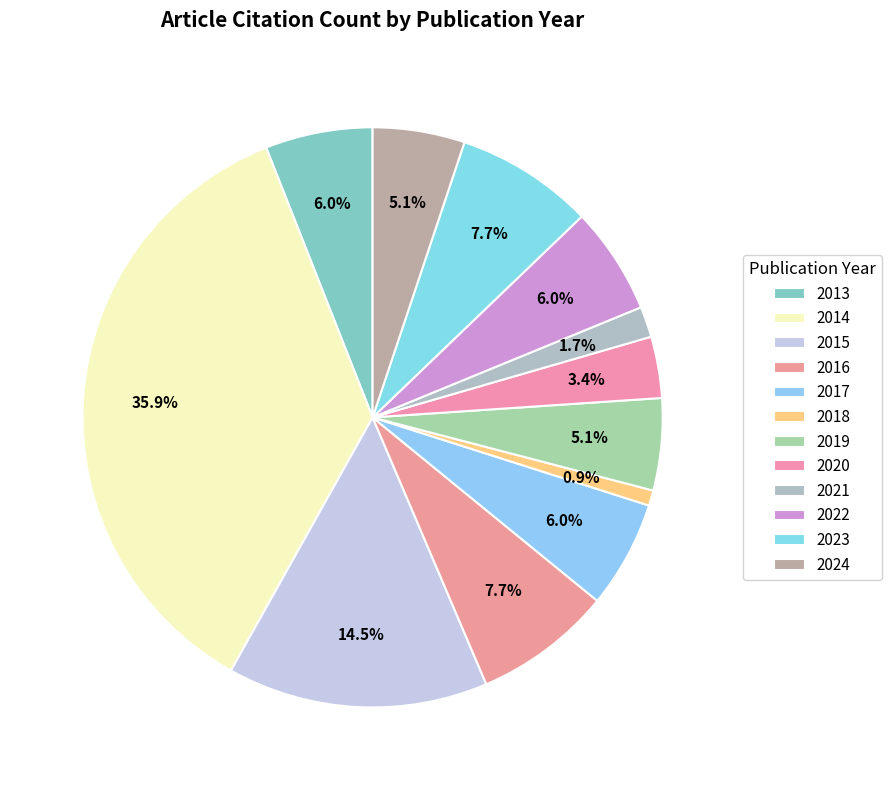

Rank the categories by value from lowest to highest.

2018, 2021, 2020, 2019, 2024, 2013, 2017, 2022, 2016, 2023, 2015, 2014